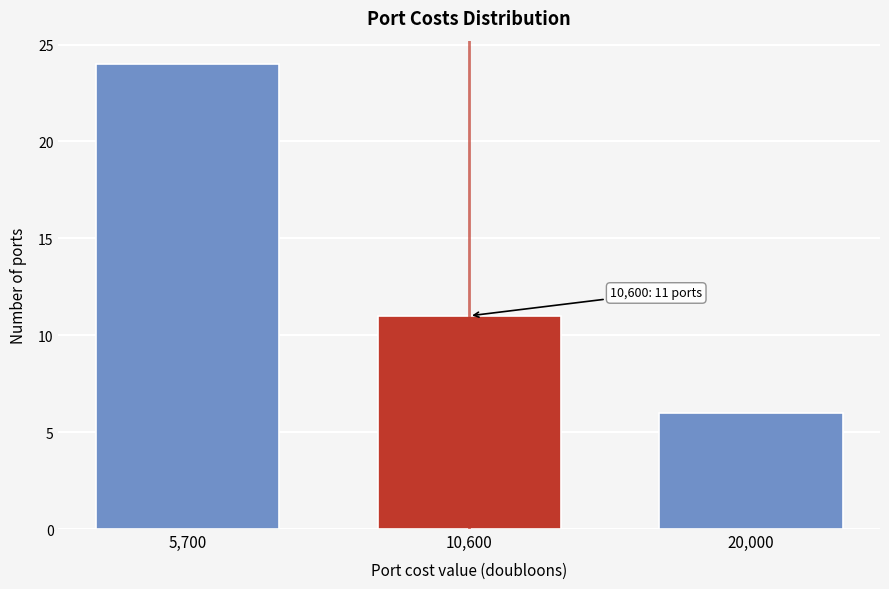

Reading right to left, transcribe all the data shown in this chart.

6	11	24